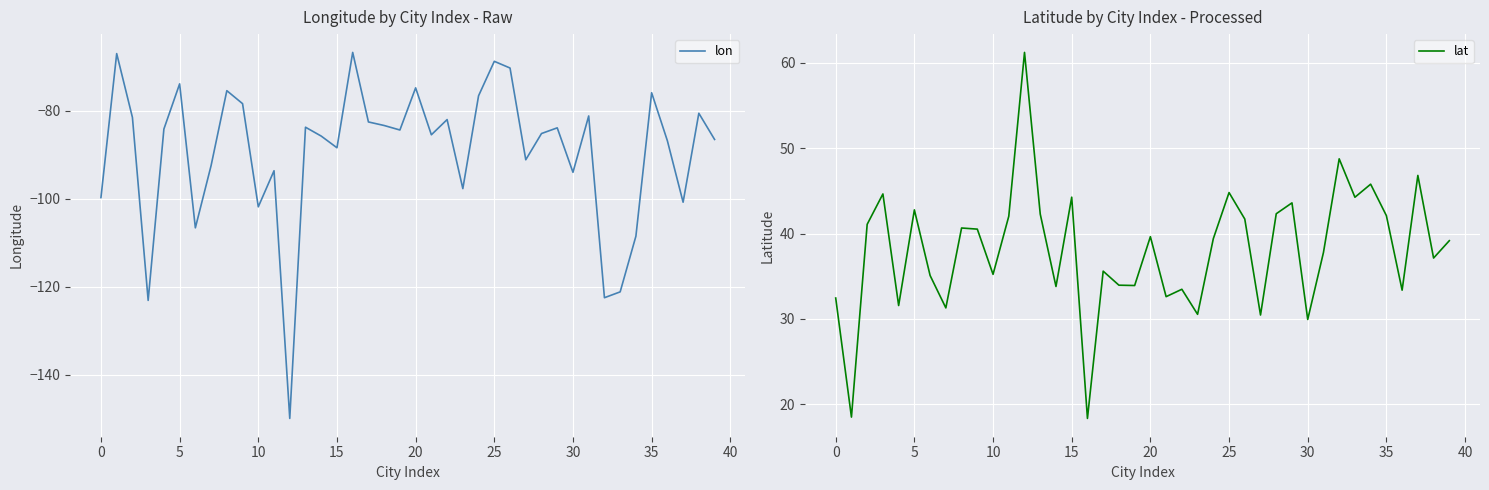

Which series has the widest spread of values?

lon